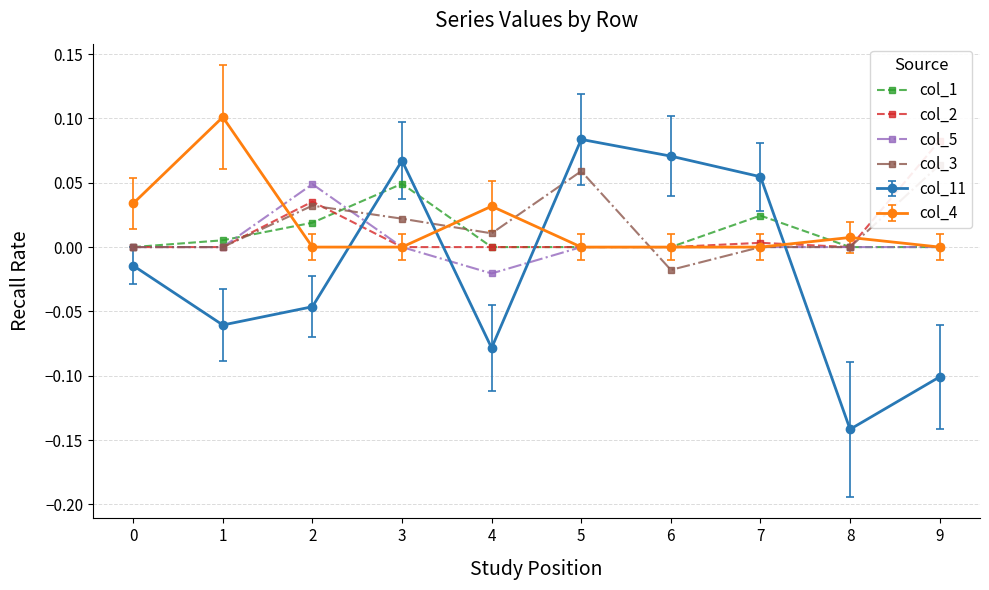

Is the value of col_1 at 0 greater than the value of col_11 at 8?

Yes